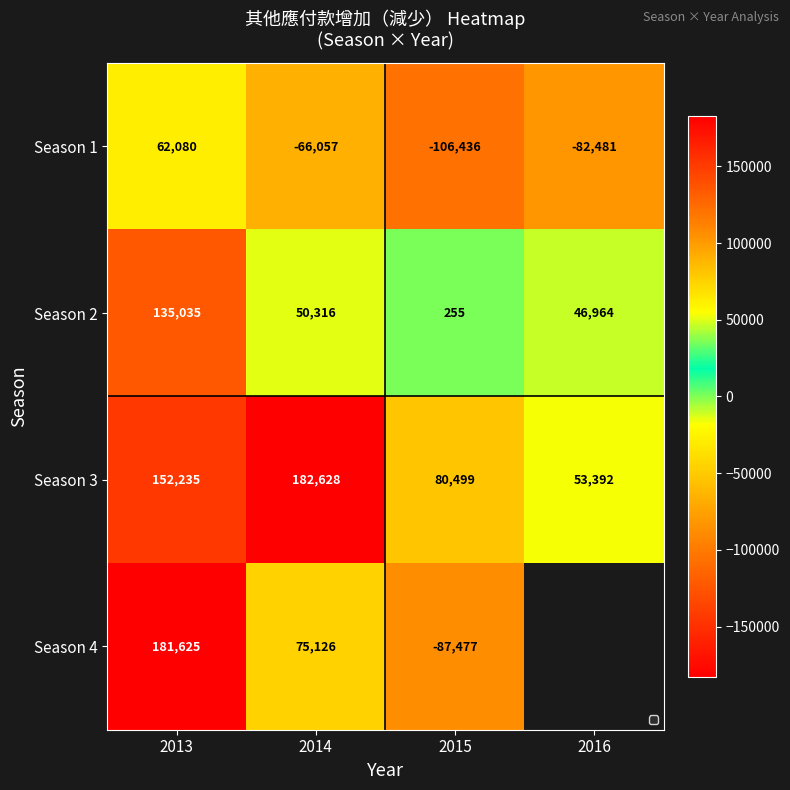

What is the spread (max minus min) of values at 2013?

119545